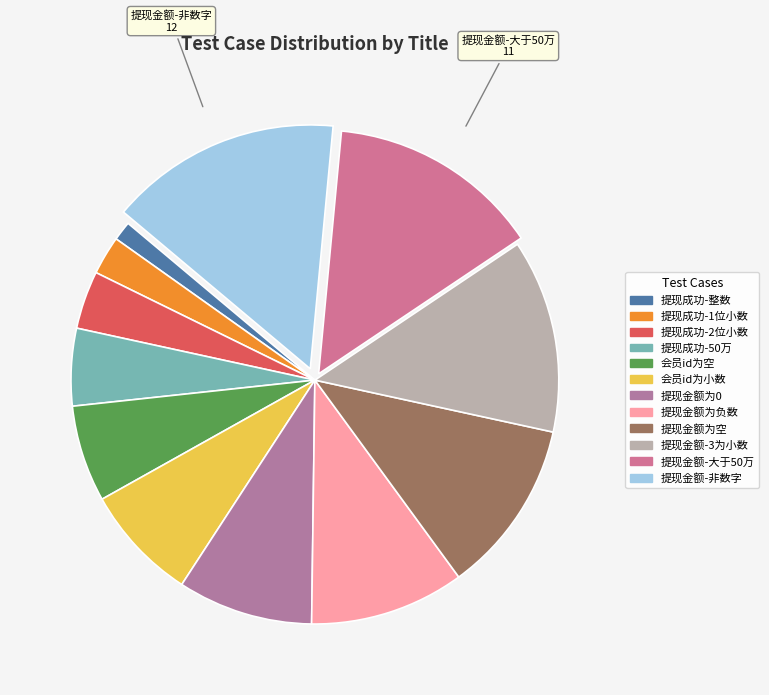

How many slices are in this pie chart?

12